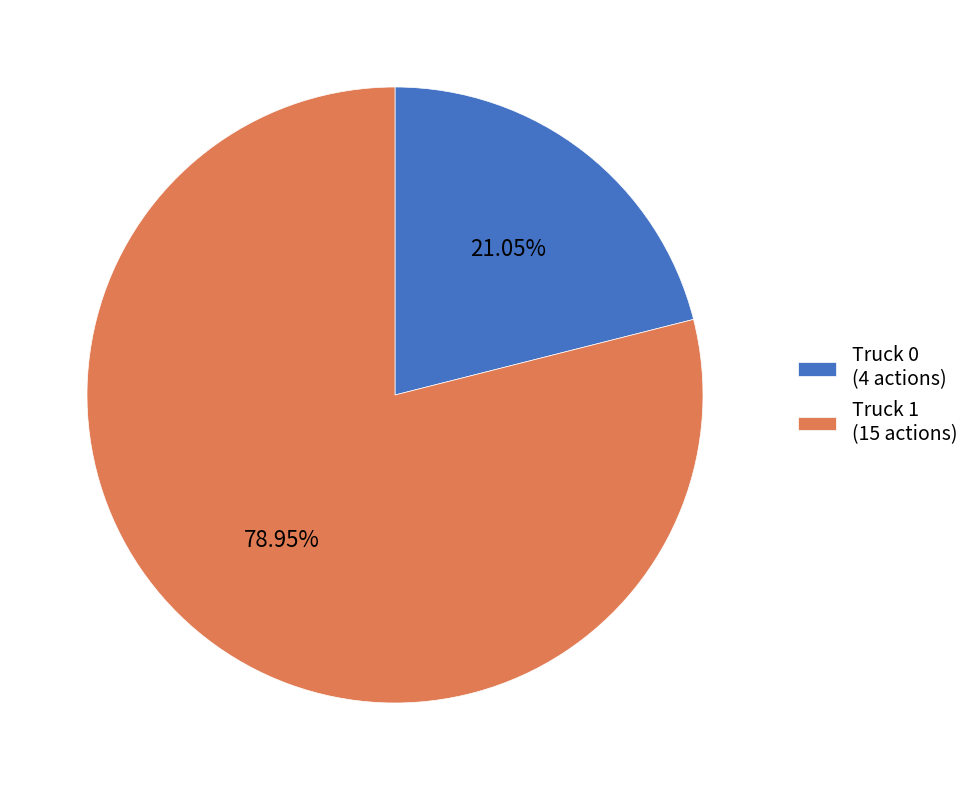

Is Truck 0 the majority of the pie?

No